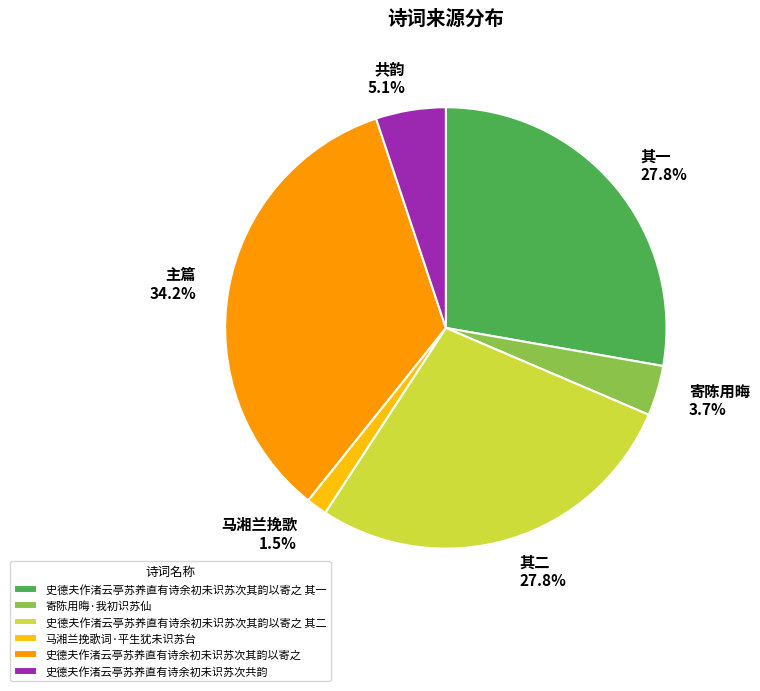

Which has a higher value, 主篇 34.2% or 其一 27.8%?

主篇 34.2%